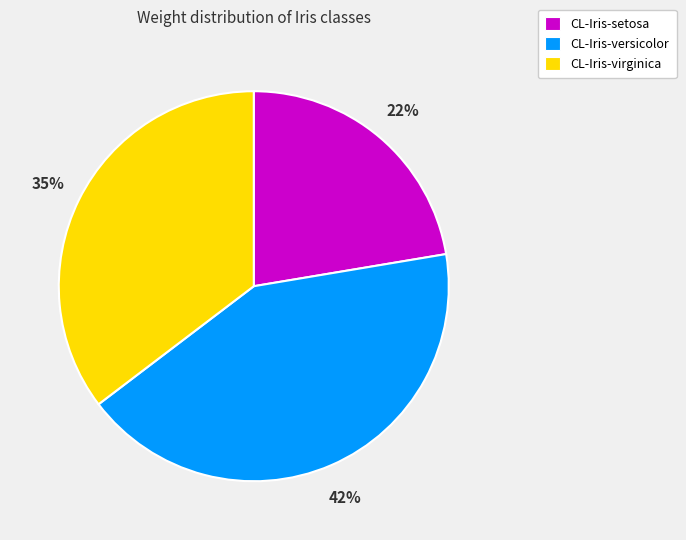

Do CL-Iris-setosa and CL-Iris-virginica together represent more than half of the pie?

Yes